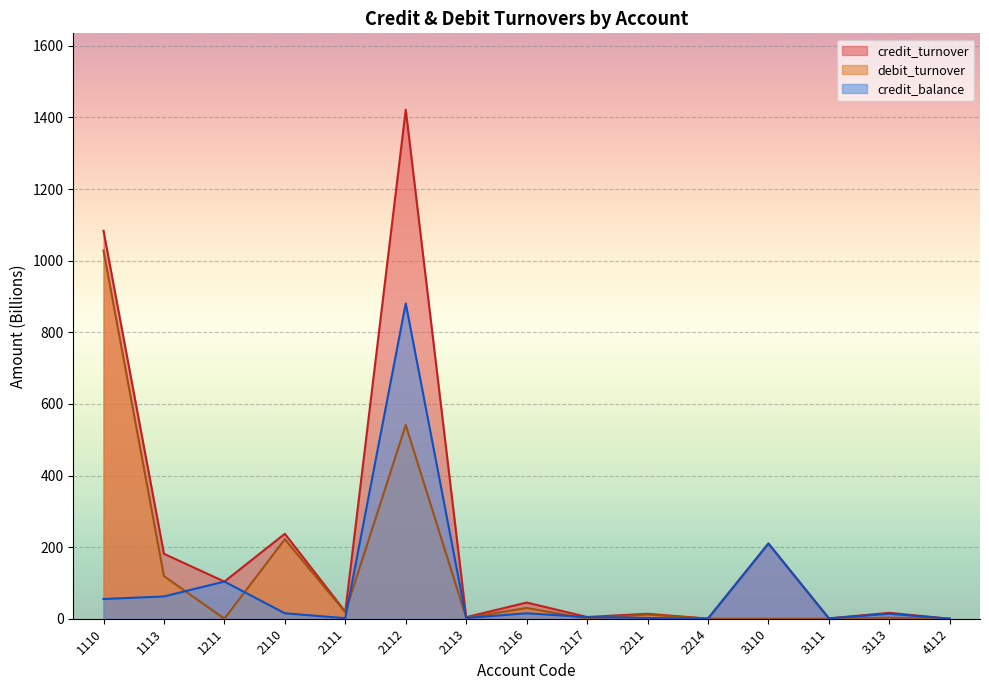

In debit_turnover, how many points are lower than both neighbors (excluding endpoints)?

4